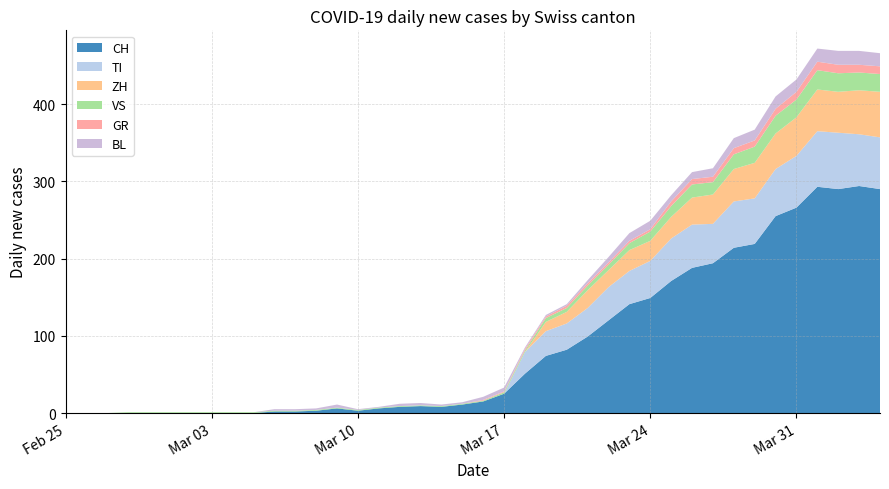

Reading right to left, list all the values displayed in this chart.

CH: 2020-04-04=290	2020-04-03=294	2020-04-02=290	2020-04-01=293	2020-03-31=266	2020-03-30=255	2020-03-29=219	2020-03-28=214	2020-03-27=194	2020-03-26=188	2020-03-25=171	2020-03-24=149	2020-03-23=141	2020-03-22=120	2020-03-21=99	2020-03-20=82	2020-03-19=74	2020-03-18=51	2020-03-17=25	2020-03-16=15	2020-03-15=11	2020-03-14=8	2020-03-13=9	2020-03-12=8	2020-03-11=6	2020-03-10=3	2020-03-09=6	2020-03-08=3	2020-03-07=2	2020-03-06=2	2020-03-05=0	2020-03-04=0	2020-03-03=0	2020-03-02=0	2020-03-01=0	2020-02-29=0	2020-02-28=0	2020-02-27=0	2020-02-26=0	2020-02-25=0
GR: 2020-04-04=10	2020-04-03=10	2020-04-02=11	2020-04-01=11	2020-03-31=10	2020-03-30=9	2020-03-29=8	2020-03-28=8	2020-03-27=7	2020-03-26=7	2020-03-25=6	2020-03-24=3	2020-03-23=3	2020-03-22=3	2020-03-21=3	2020-03-20=3	2020-03-19=2	2020-03-18=2	2020-03-17=1	2020-03-16=1	2020-03-15=0	2020-03-14=0	2020-03-13=0	2020-03-12=0	2020-03-11=0	2020-03-10=0	2020-03-09=0	2020-03-08=0	2020-03-07=0	2020-03-06=0	2020-03-05=0	2020-03-04=0	2020-03-03=0	2020-03-02=0	2020-03-01=0	2020-02-29=0	2020-02-28=0	2020-02-27=0	2020-02-26=0	2020-02-25=0
VS: 2020-04-04=23	2020-04-03=23	2020-04-02=24	2020-04-01=25	2020-03-31=23	2020-03-30=23	2020-03-29=21	2020-03-28=19	2020-03-27=16	2020-03-26=17	2020-03-25=14	2020-03-24=12	2020-03-23=9	2020-03-22=7	2020-03-21=6	2020-03-20=5	2020-03-19=5	2020-03-18=2	2020-03-17=2	2020-03-16=1	2020-03-15=1	2020-03-14=1	2020-03-13=1	2020-03-12=1	2020-03-11=1	2020-03-10=1	2020-03-09=1	2020-03-08=1	2020-03-07=1	2020-03-06=1	2020-03-05=1	2020-03-04=1	2020-03-03=1	2020-03-02=1	2020-03-01=1	2020-02-29=1	2020-02-28=1	2020-02-27=0	2020-02-26=0	2020-02-25=0
TI: 2020-04-04=67	2020-04-03=67	2020-04-02=73	2020-04-01=72	2020-03-31=67	2020-03-30=61	2020-03-29=59	2020-03-28=60	2020-03-27=51	2020-03-26=56	2020-03-25=55	2020-03-24=48	2020-03-23=43	2020-03-22=43	2020-03-21=37	2020-03-20=34	2020-03-19=32	2020-03-18=28	2020-03-17=0	2020-03-16=0	2020-03-15=0	2020-03-14=0	2020-03-13=0	2020-03-12=0	2020-03-11=0	2020-03-10=0	2020-03-09=0	2020-03-08=0	2020-03-07=0	2020-03-06=0	2020-03-05=0	2020-03-04=0	2020-03-03=0	2020-03-02=0	2020-03-01=0	2020-02-29=0	2020-02-28=0	2020-02-27=0	2020-02-26=0	2020-02-25=0
BL: 2020-04-04=17	2020-04-03=18	2020-04-02=18	2020-04-01=17	2020-03-31=16	2020-03-30=16	2020-03-29=14	2020-03-28=13	2020-03-27=11	2020-03-26=9	2020-03-25=8	2020-03-24=11	2020-03-23=10	2020-03-22=7	2020-03-21=4	2020-03-20=2	2020-03-19=2	2020-03-18=2	2020-03-17=5	2020-03-16=4	2020-03-15=2	2020-03-14=2	2020-03-13=3	2020-03-12=3	2020-03-11=1	2020-03-10=1	2020-03-09=4	2020-03-08=2	2020-03-07=2	2020-03-06=2	2020-03-05=0	2020-03-04=0	2020-03-03=0	2020-03-02=0	2020-03-01=0	2020-02-29=0	2020-02-28=0	2020-02-27=0	2020-02-26=0	2020-02-25=0
ZH: 2020-04-04=59	2020-04-03=57	2020-04-02=53	2020-04-01=54	2020-03-31=50	2020-03-30=46	2020-03-29=46	2020-03-28=42	2020-03-27=38	2020-03-26=35	2020-03-25=28	2020-03-24=26	2020-03-23=27	2020-03-22=22	2020-03-21=23	2020-03-20=15	2020-03-19=12	2020-03-18=0	2020-03-17=0	2020-03-16=0	2020-03-15=0	2020-03-14=0	2020-03-13=0	2020-03-12=0	2020-03-11=0	2020-03-10=0	2020-03-09=0	2020-03-08=0	2020-03-07=0	2020-03-06=0	2020-03-05=0	2020-03-04=0	2020-03-03=0	2020-03-02=0	2020-03-01=0	2020-02-29=0	2020-02-28=0	2020-02-27=0	2020-02-26=0	2020-02-25=0